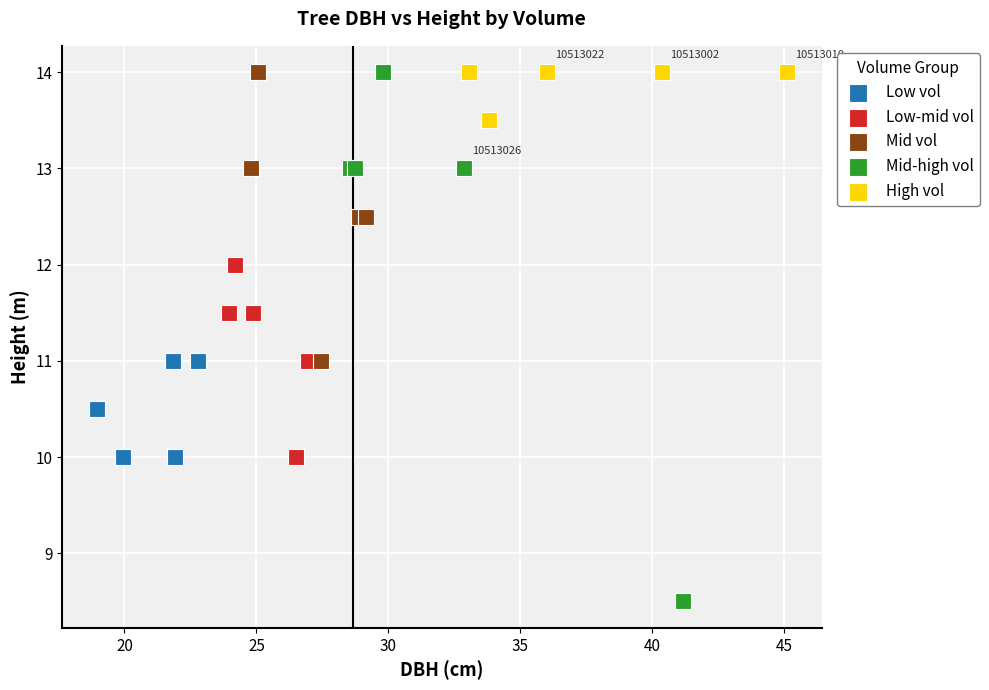

Which series contains the lowest Y value?

Mid-high vol